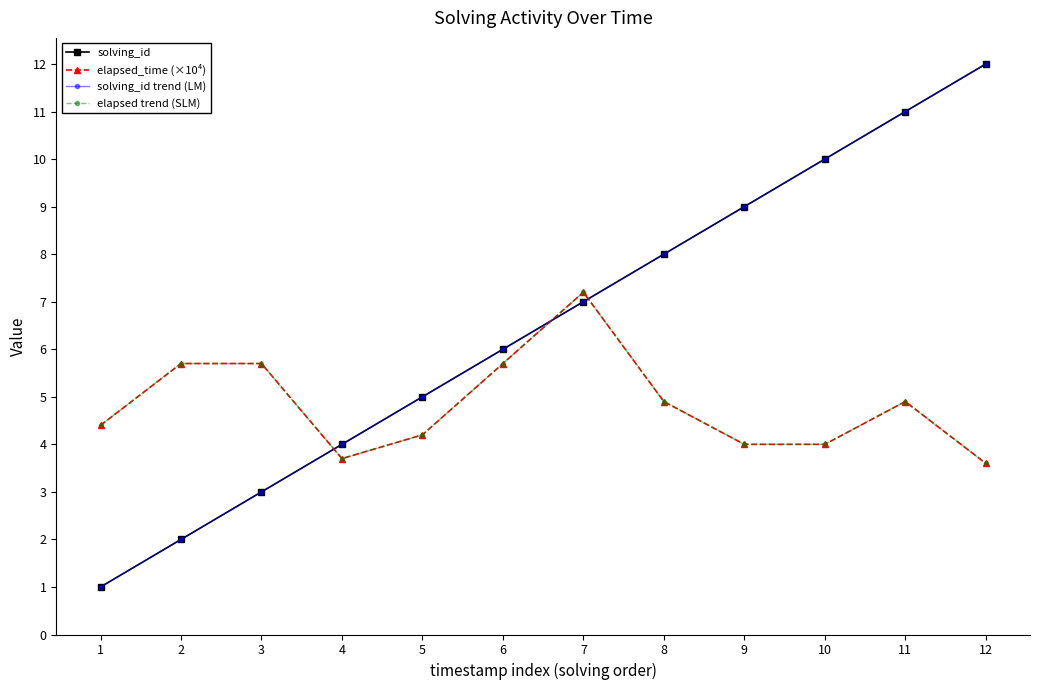

Which series has the largest range (max minus min)?

solving_id